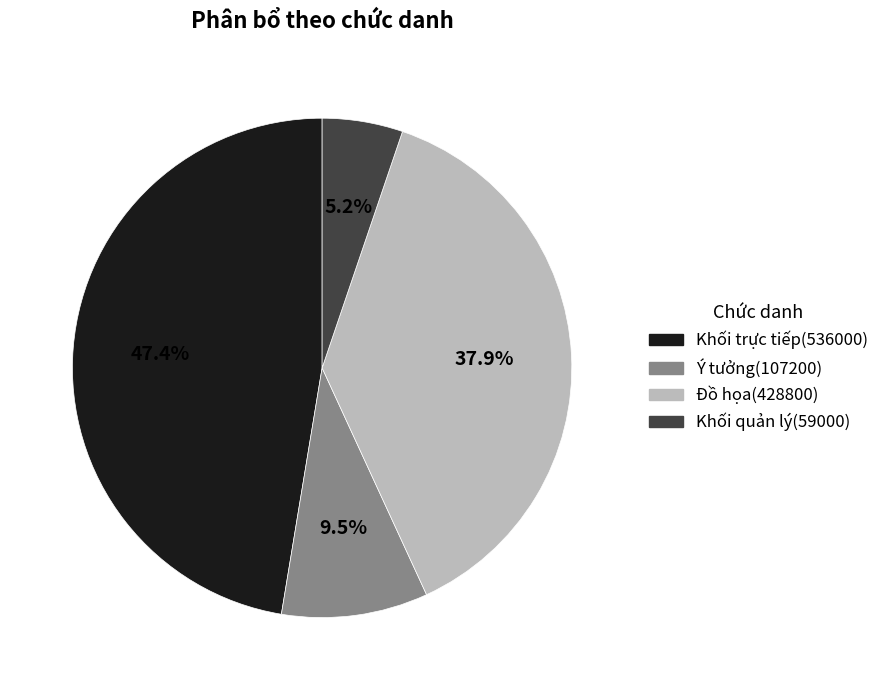

What percentage do Khối trực tiếp and Đồ họa together represent?

85.3%